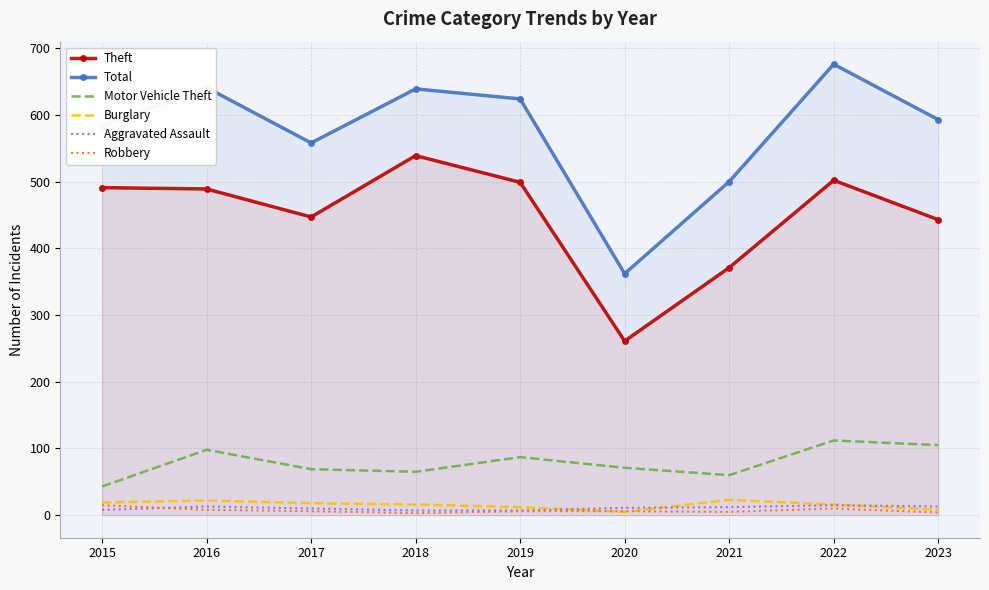

The value of Burglary at 2022 is 11. True or false?

False